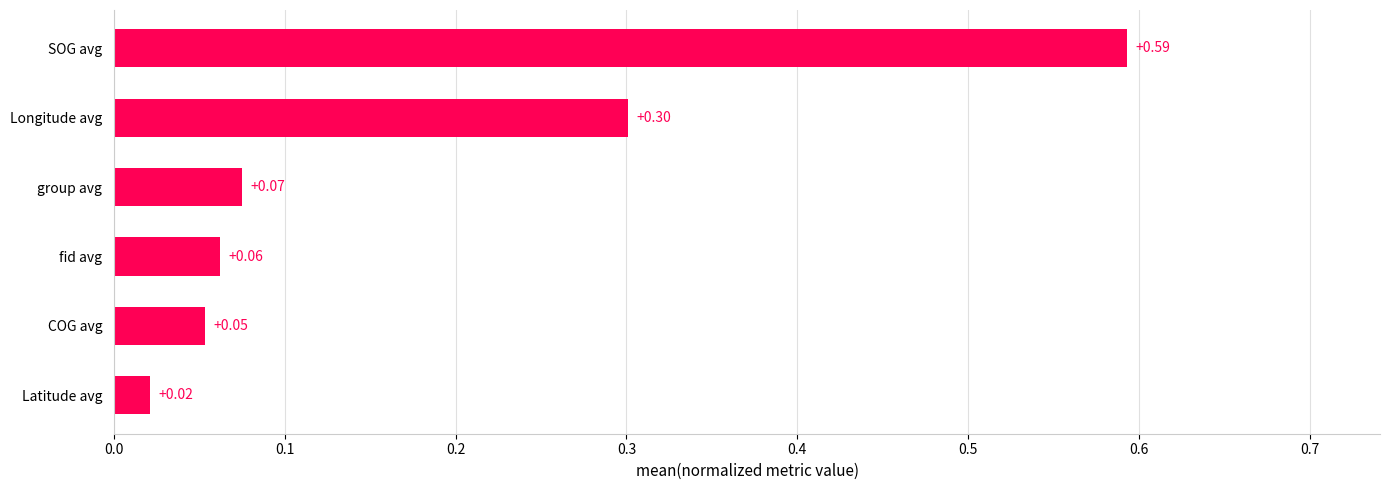

Are the bars horizontal?

Yes